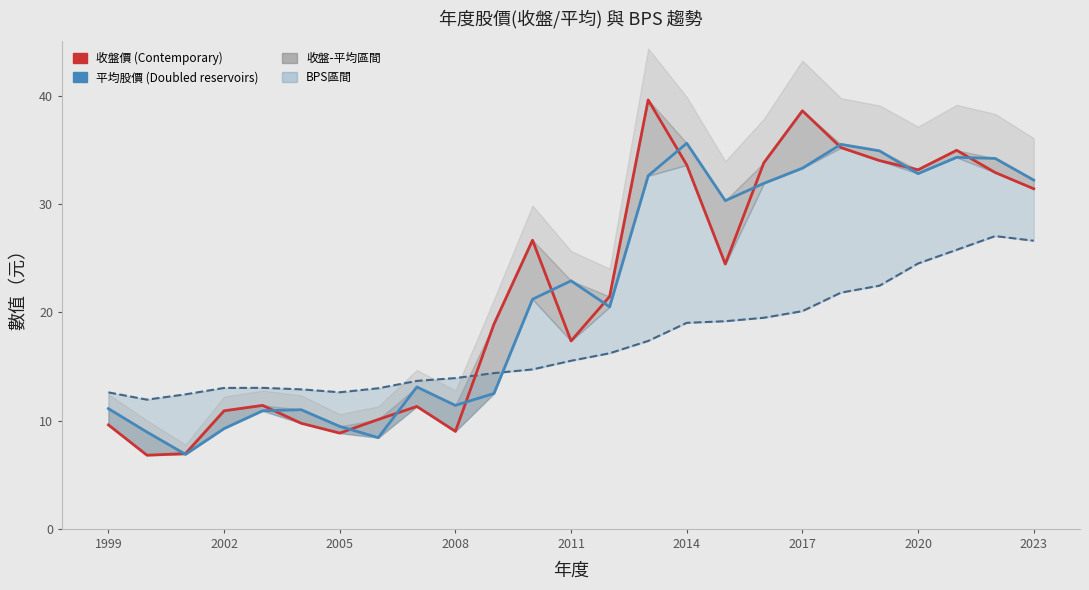

Reading left to right, transcribe all the data shown in this chart.

收盤價: 9.6	6.8	7.0	10.9	11.4	9.8	8.8	10.1	11.3	9.0	18.9	26.6	17.4	21.4	39.6	33.6	24.4	33.8	38.6	35.2	34.0	33.1	35.0	32.9	31.4
平均股價: 11.1	8.9	6.9	9.3	10.9	11.0	9.5	8.4	13.1	11.4	12.5	21.2	22.9	20.5	32.6	35.6	30.3	31.9	33.3	35.5	34.9	32.8	34.3	34.2	32.2
BPS: 12.6	11.9	12.4	13.0	13.0	12.9	12.6	13.0	13.7	13.9	14.4	14.7	15.5	16.2	17.4	19.0	19.2	19.5	20.1	21.8	22.4	24.5	25.8	27.0	26.6